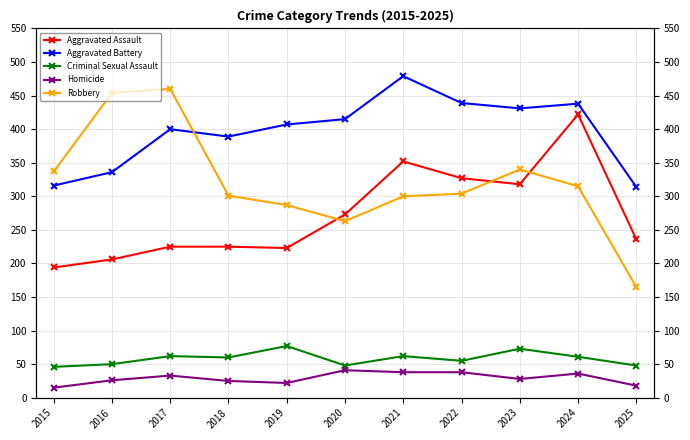

What is the value of the Robbery point at the 7th from the left?

300